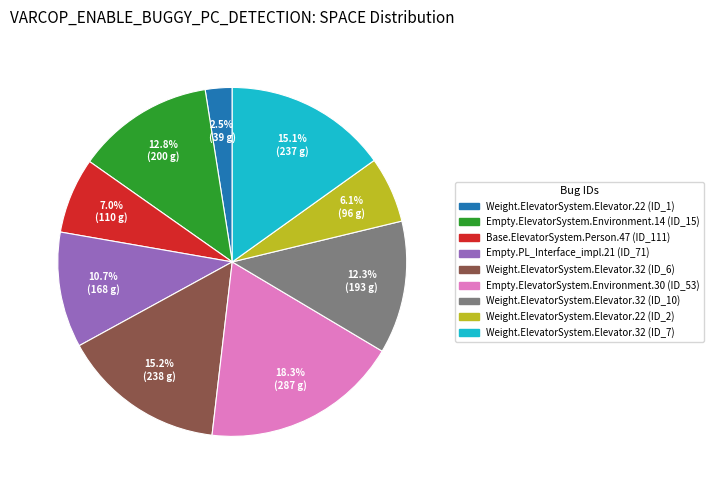

How many segments does this pie chart have?

9